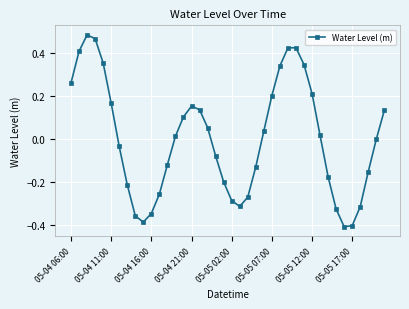

Count the number of data series in this chart.

1